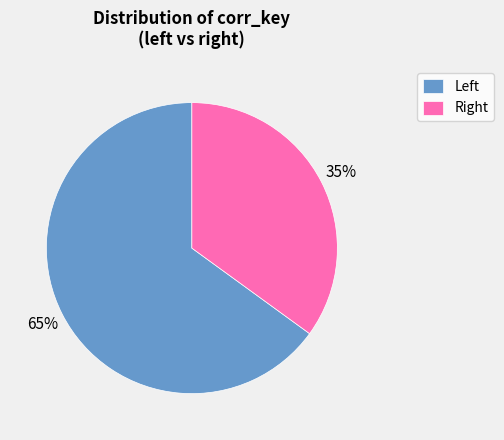

How many slices are in this pie chart?

2